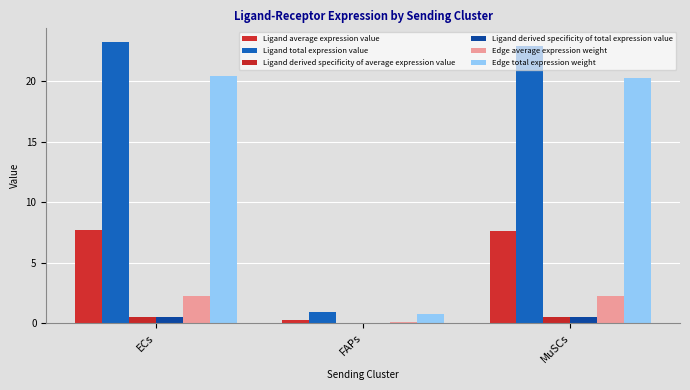

Count the number of data series in this chart.

6